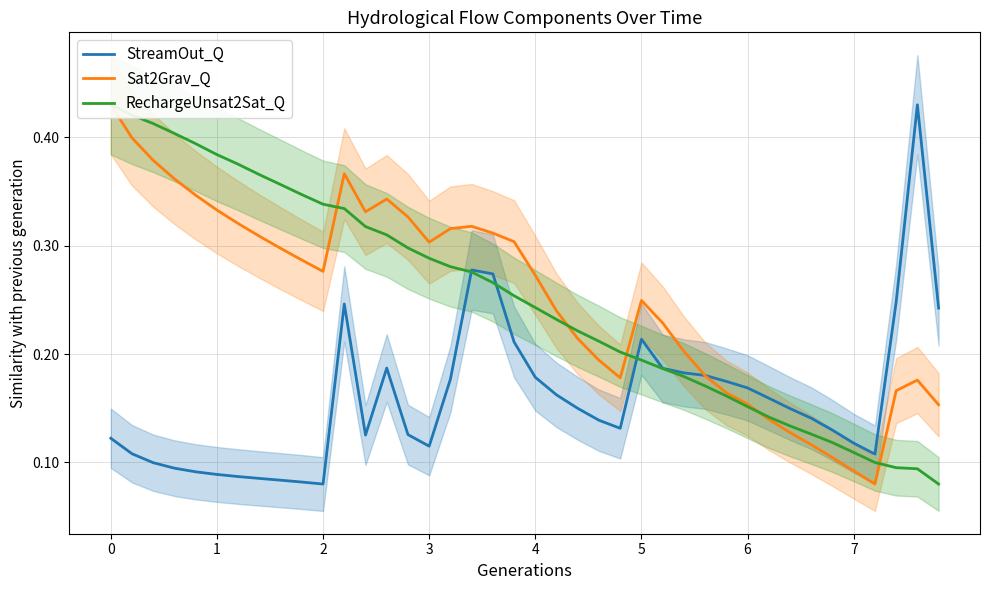

Which series has the largest total across all categories?

Sat2Grav_Q